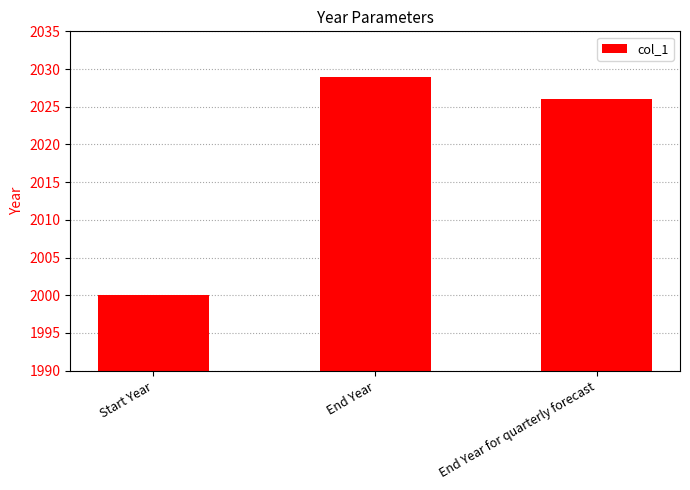

The value at End Year for quarterly forecast is 2026. True or false?

True